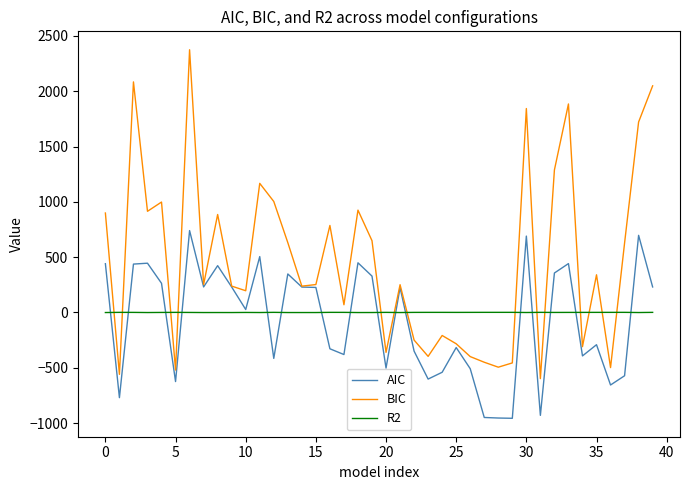

List the series in order of their peak value, lowest first.

R2, AIC, BIC